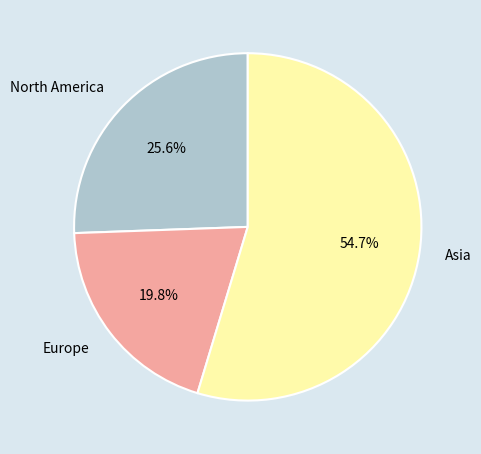

To the nearest percent, what is the combined percentage of North America and Asia?

80%